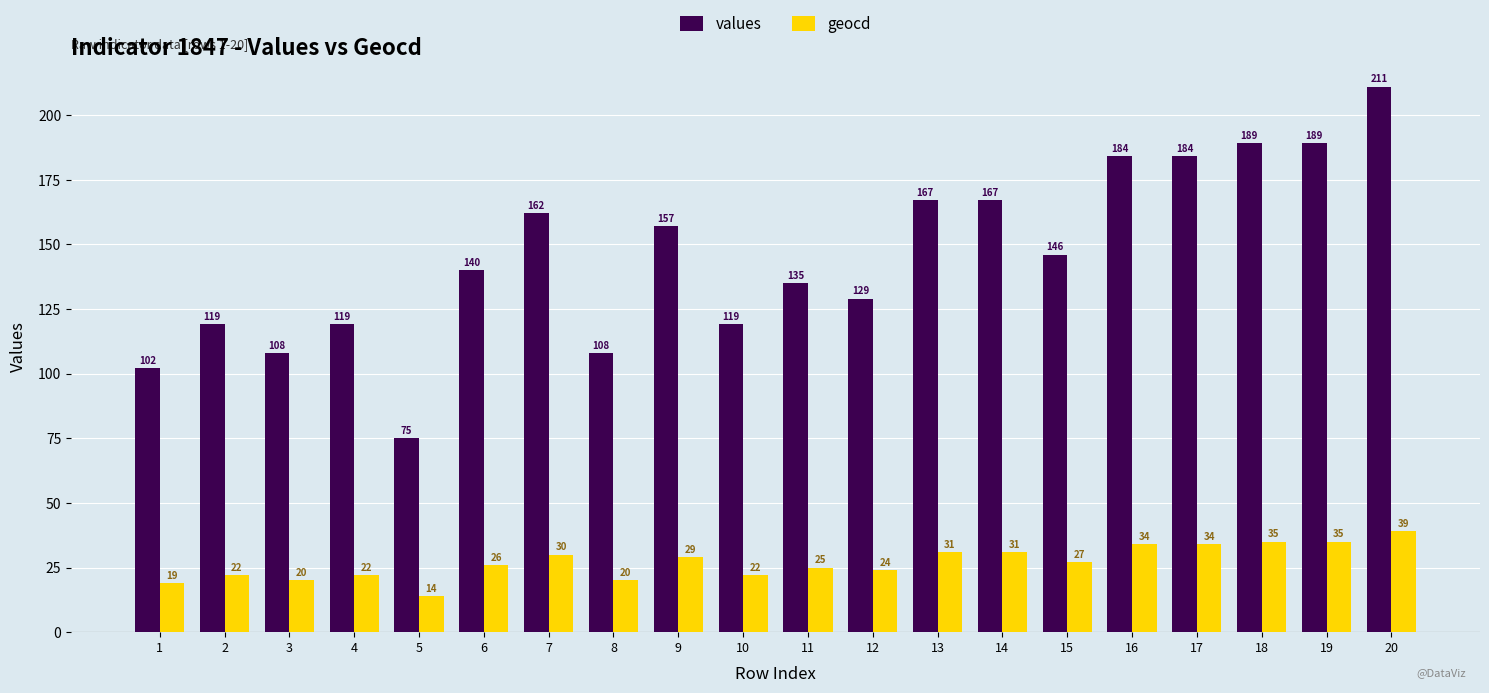

What is the value of the geocd bar at the 13th from the left?

31